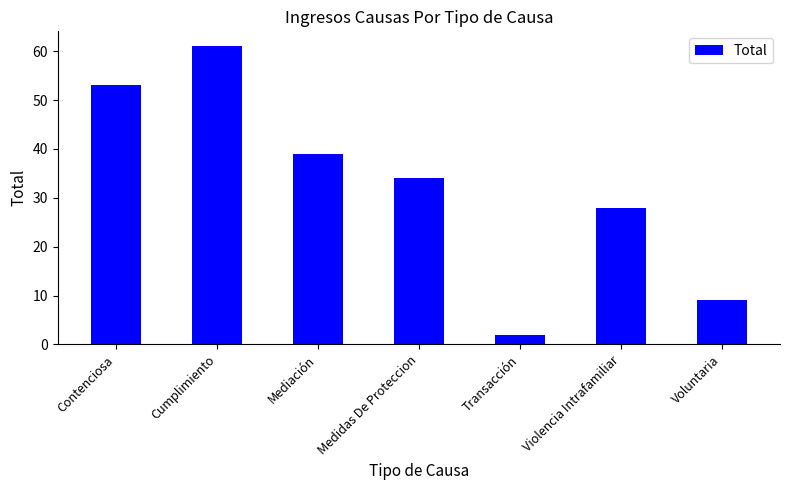

The value at Contenciosa is 78. True or false?

False